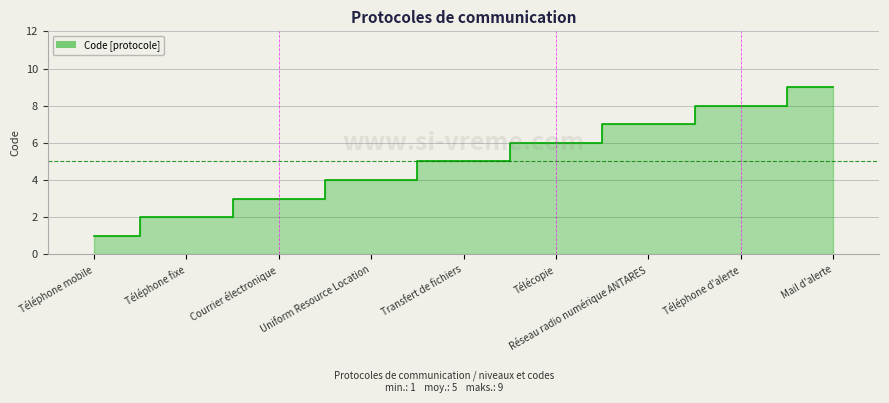

What is the difference between the values at Téléphone fixe and Télécopie?

4